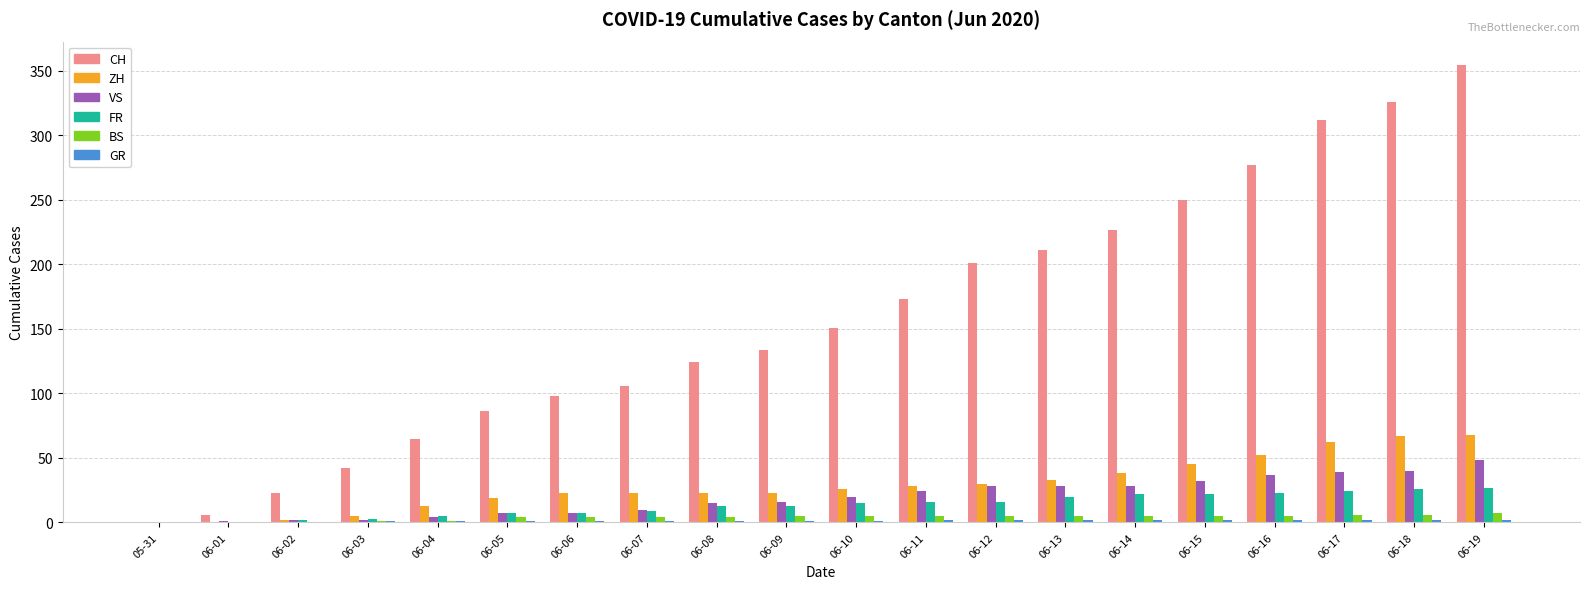

True or false: VS has a value of 58 at 06-17.

False